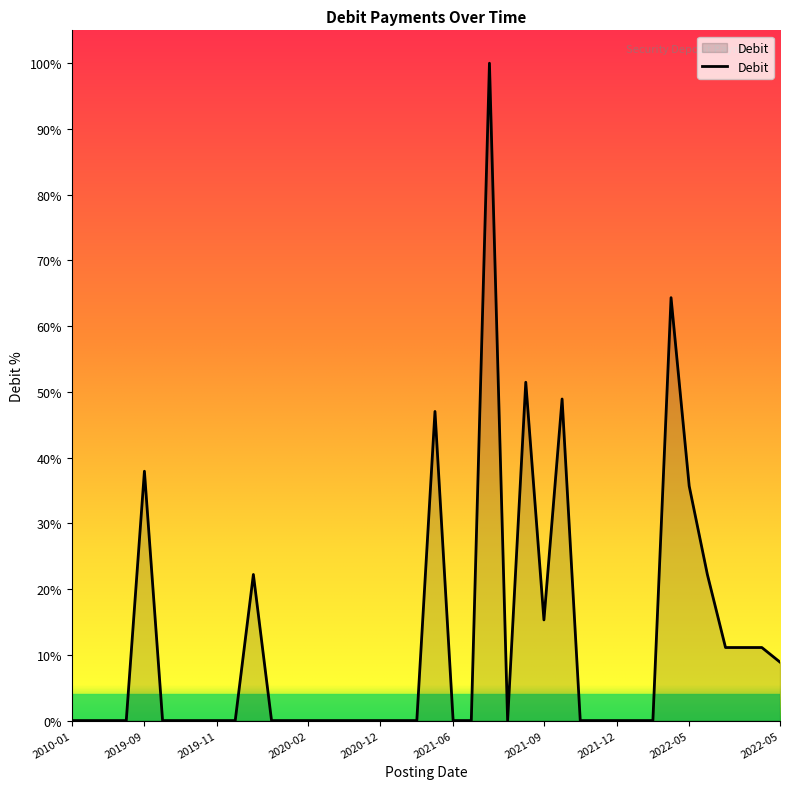

What is the maximum value shown in the chart?

100.0